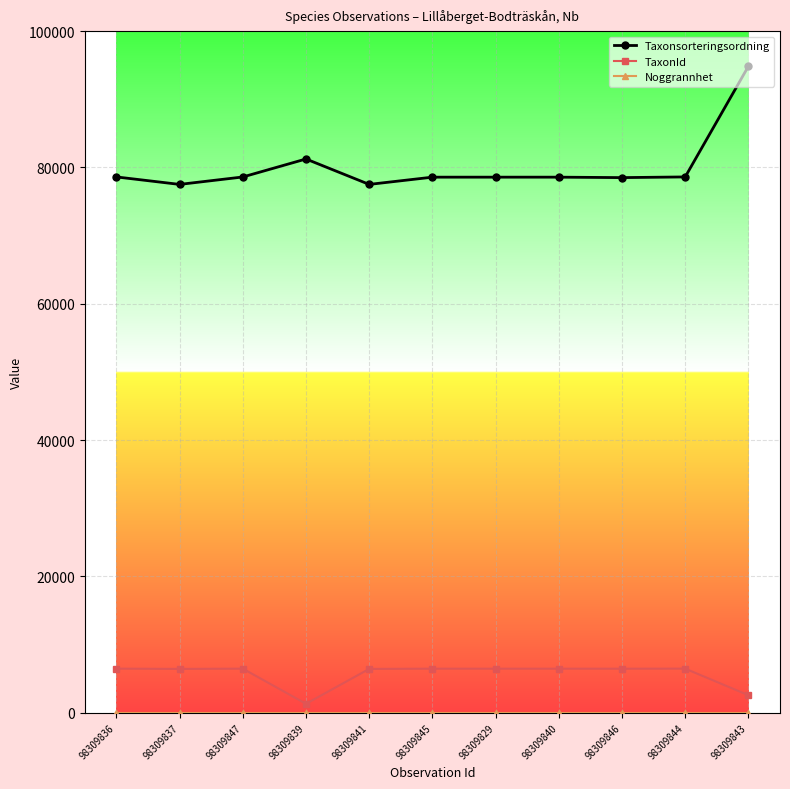

What is the difference between the maximum and minimum values in the Taxonsorteringsordning series?

17332